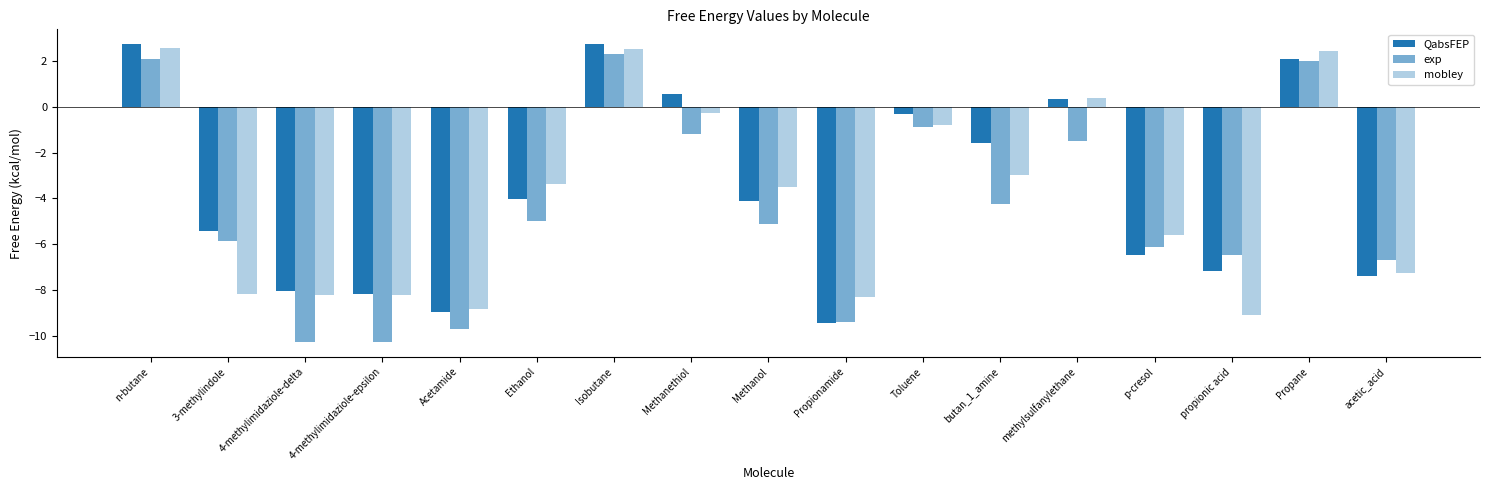

Count the number of data series in this chart.

3